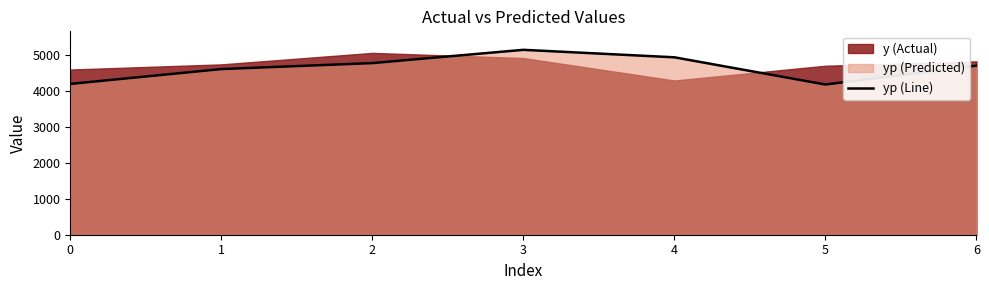

The chart shows a value of 5609.9 at 0. True or false?

False